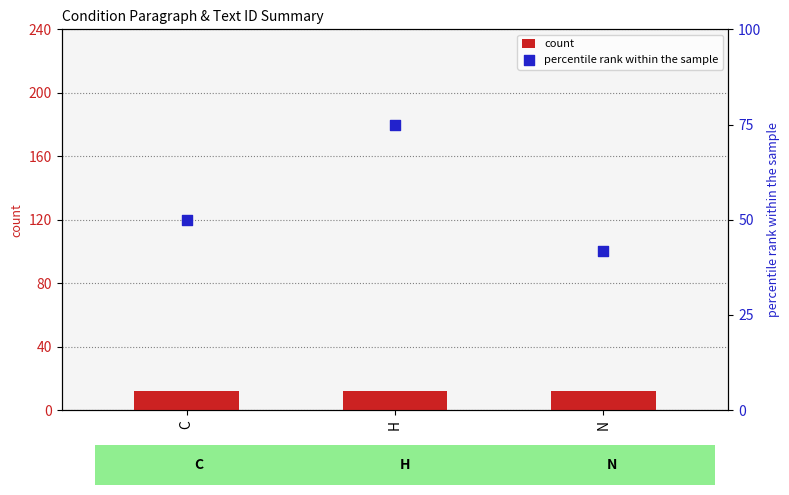

At which category is the sum across all series the highest?

H